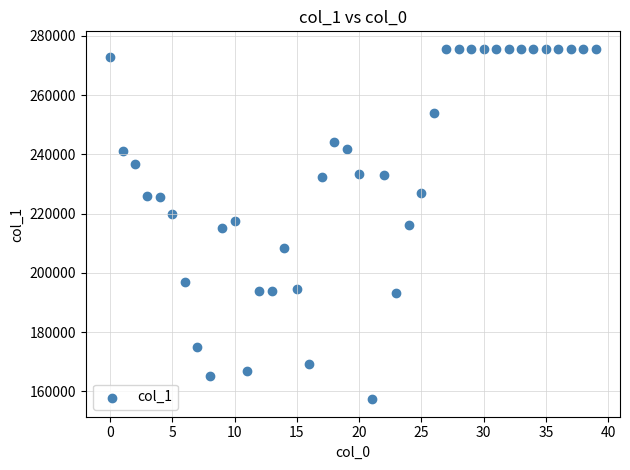

What is the range of Y values (max minus min)?

118297